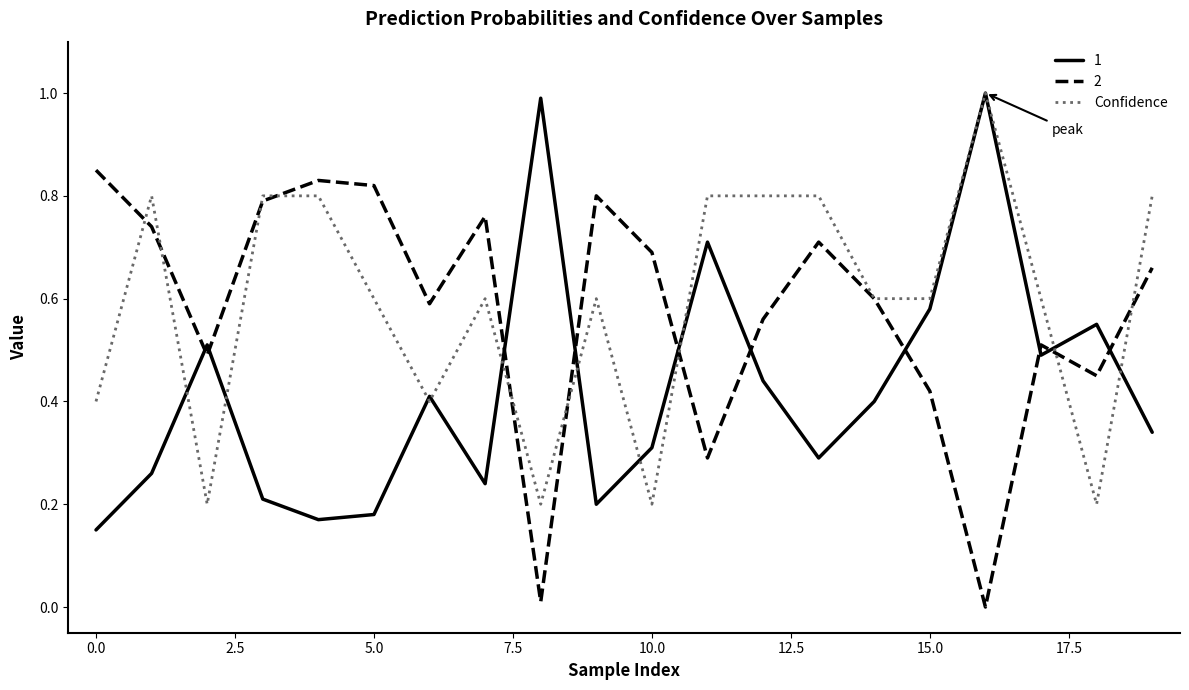

True or false: 2 and 1 cross at least once.

True